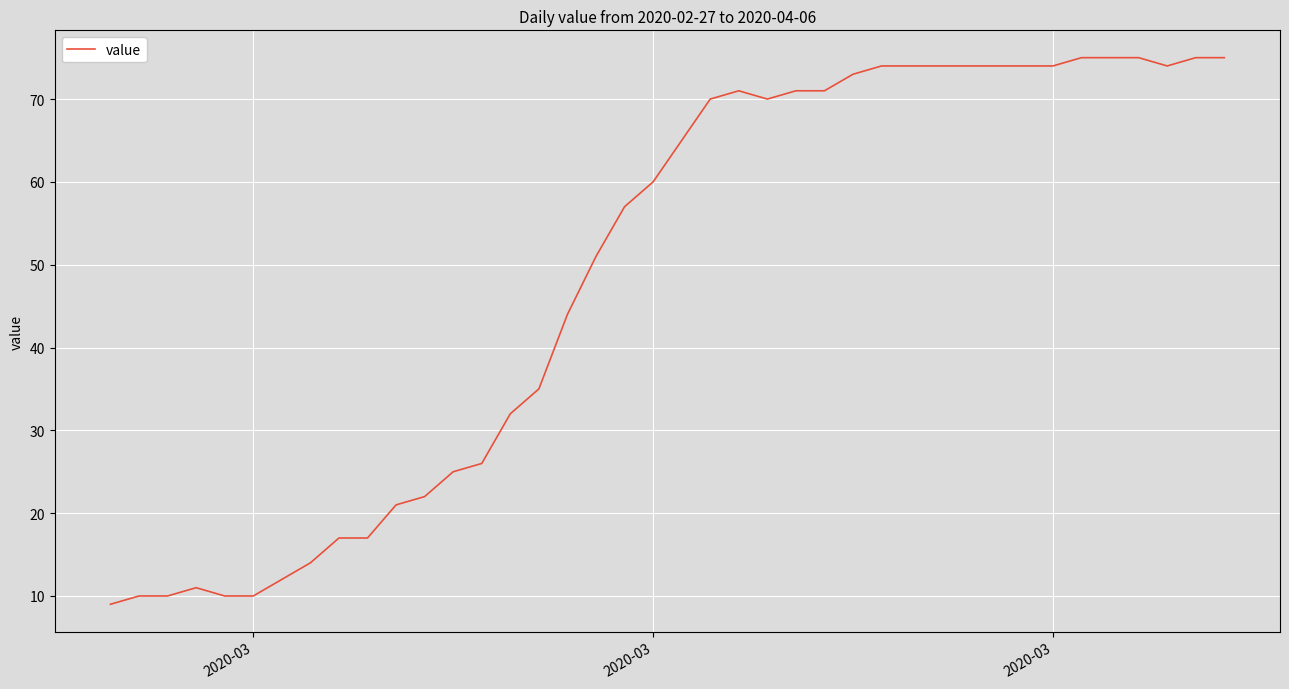

What is the maximum value shown in the chart?

75